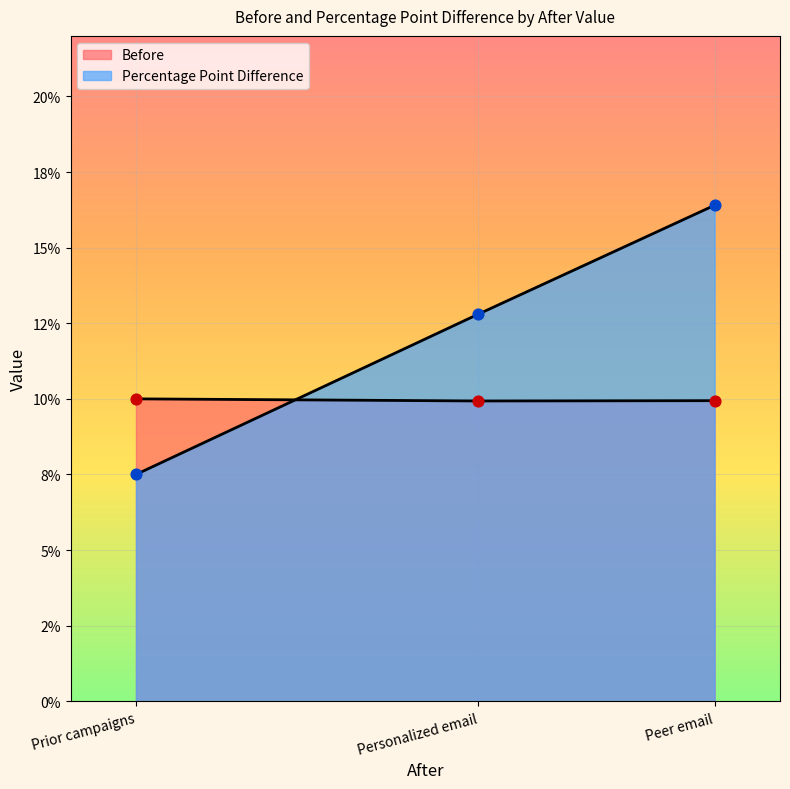

At how many categories does at least one series exceed 0?

3